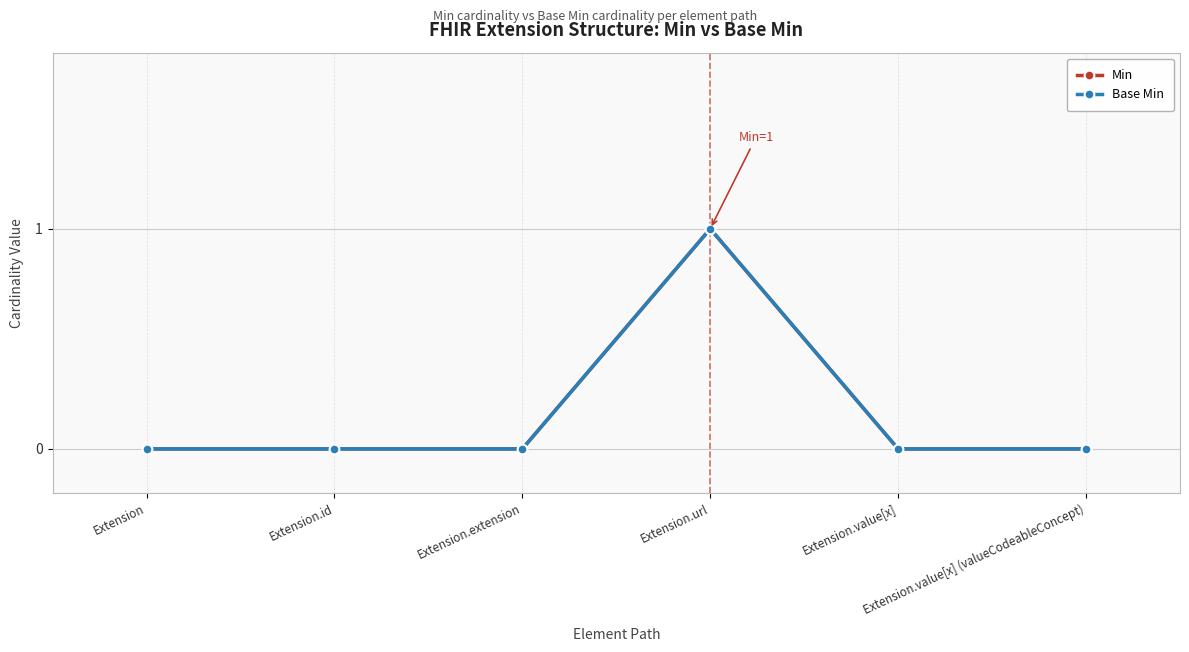

Is this an area chart (filled region under the line)?

No